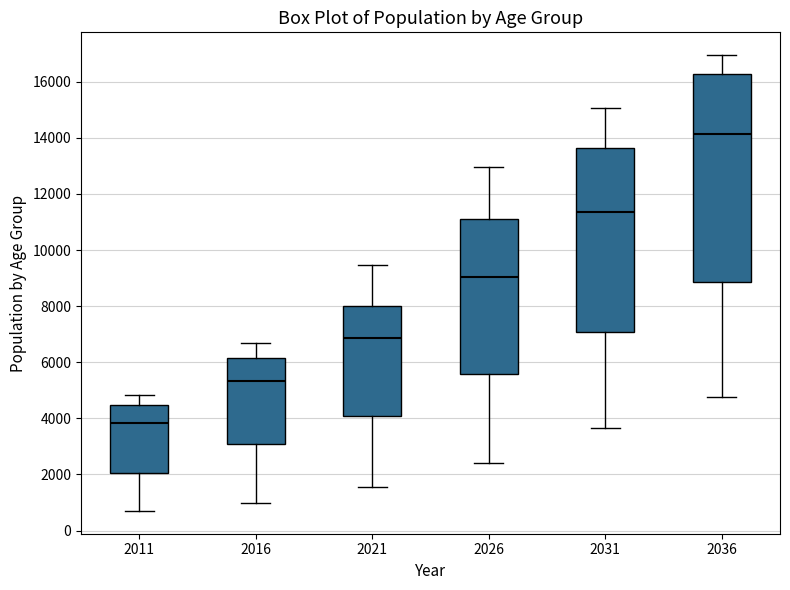

Which box's median line is the lowest?

2011